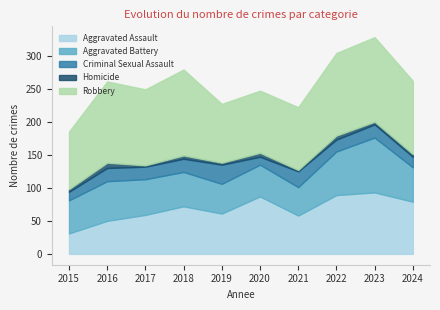

What is the minimum value shown in the chart?

2